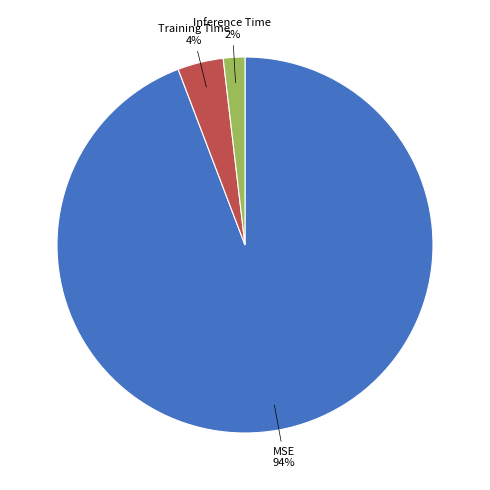

Is there a majority slice in this chart?

Yes